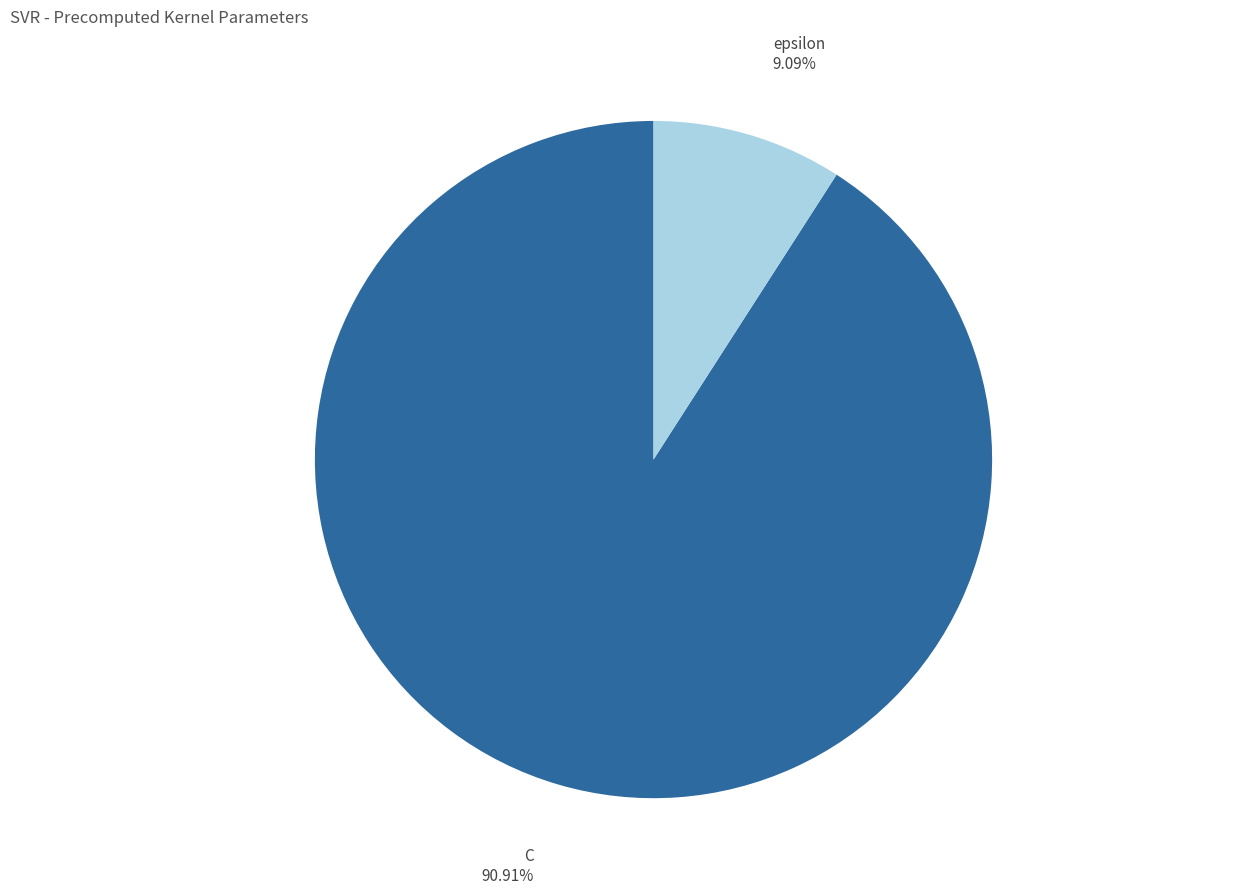

Count the number of slices in the pie.

2